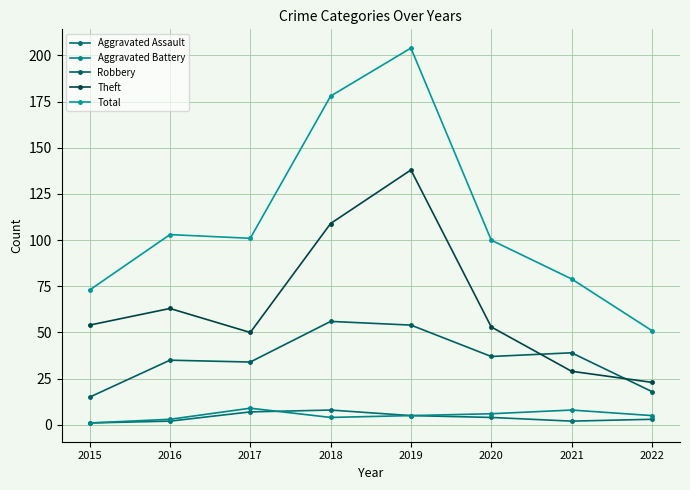

How many data points in Theft are less than 54?

4